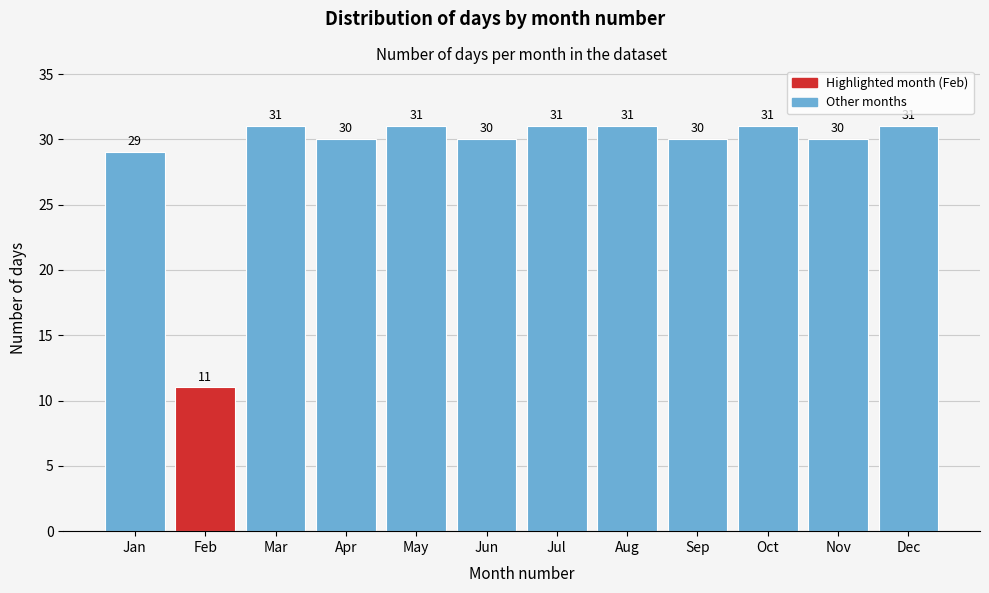

Reading left to right, transcribe all the data shown in this chart.

Jan=29	Feb=11	Mar=31	Apr=30	May=31	Jun=30	Jul=31	Aug=31	Sep=30	Oct=31	Nov=30	Dec=31